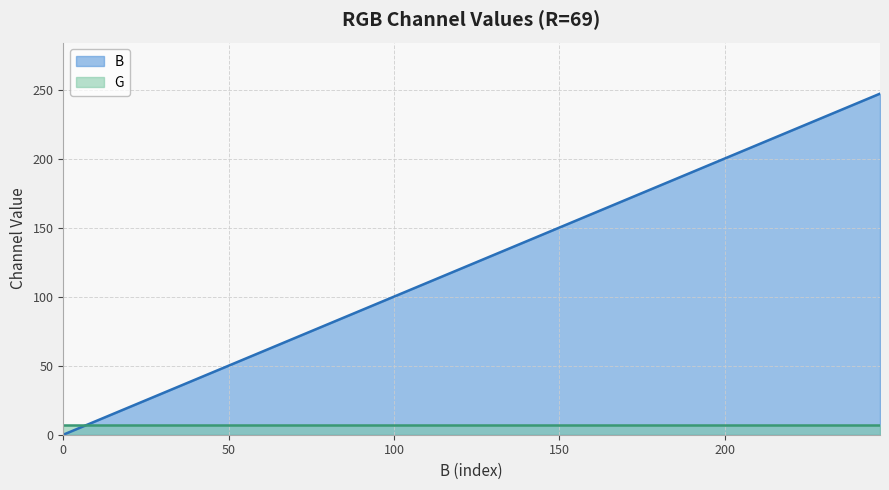

What is the maximum value shown in the chart?

247